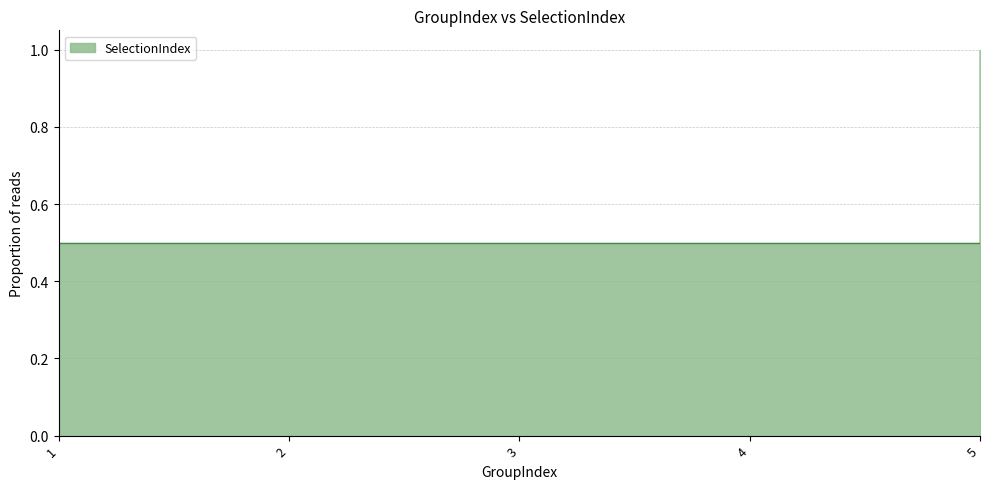

List the labels in order of value, largest first.

5, 1, 2, 3, 4